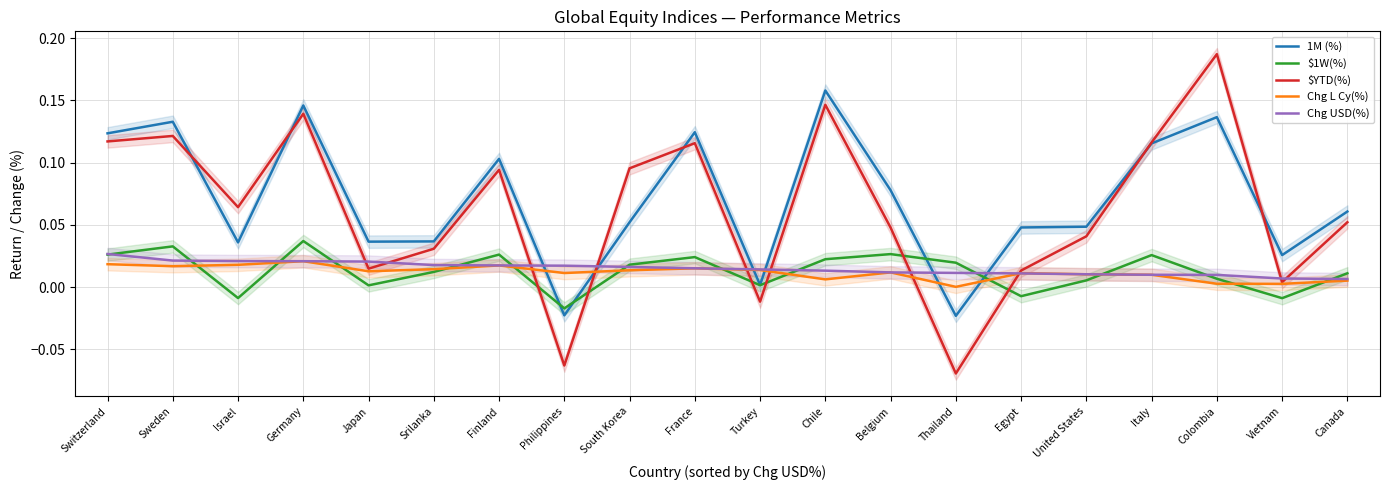

How many lines are shown in the chart?

5